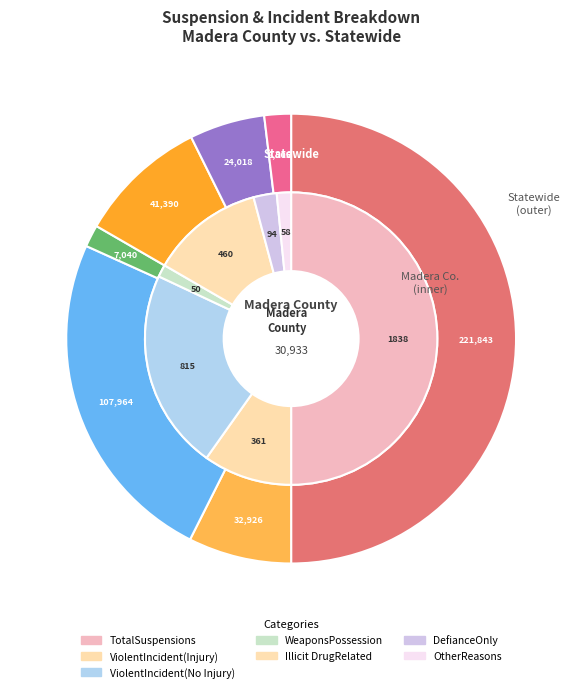

To the nearest percent, what is the difference between the largest and smallest slice percentages?

49%